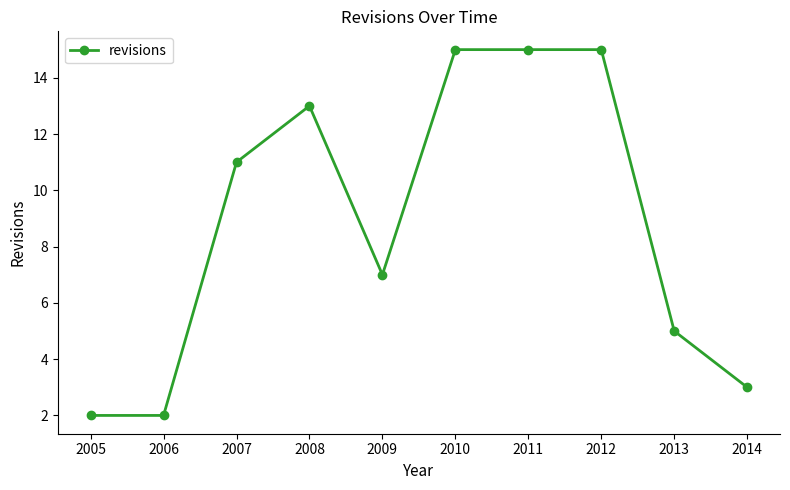

At which label is the value closest to 8?

2009